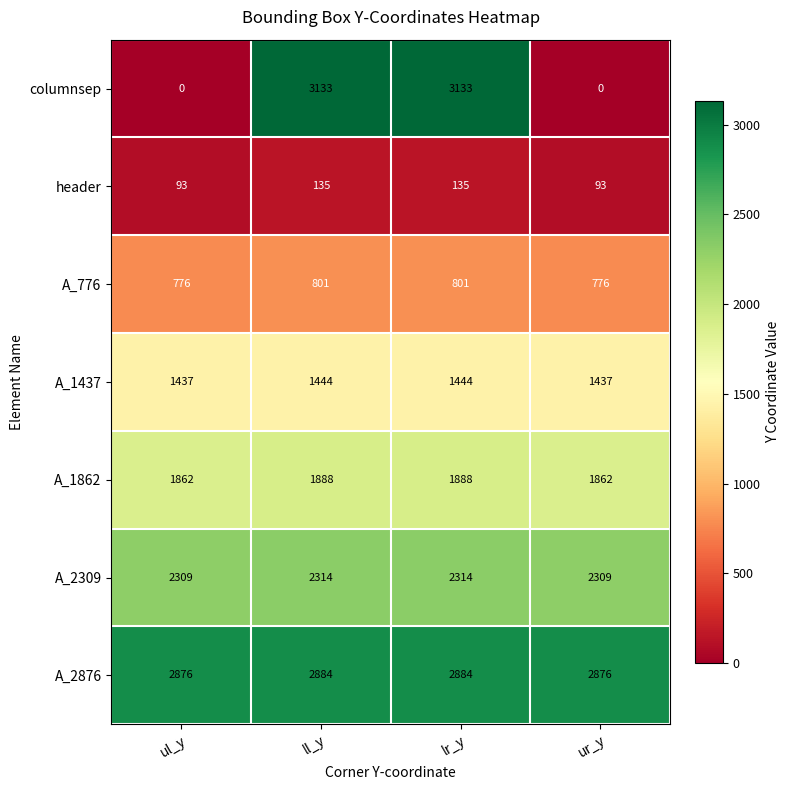

Which series has the largest total across all categories?

A_2876